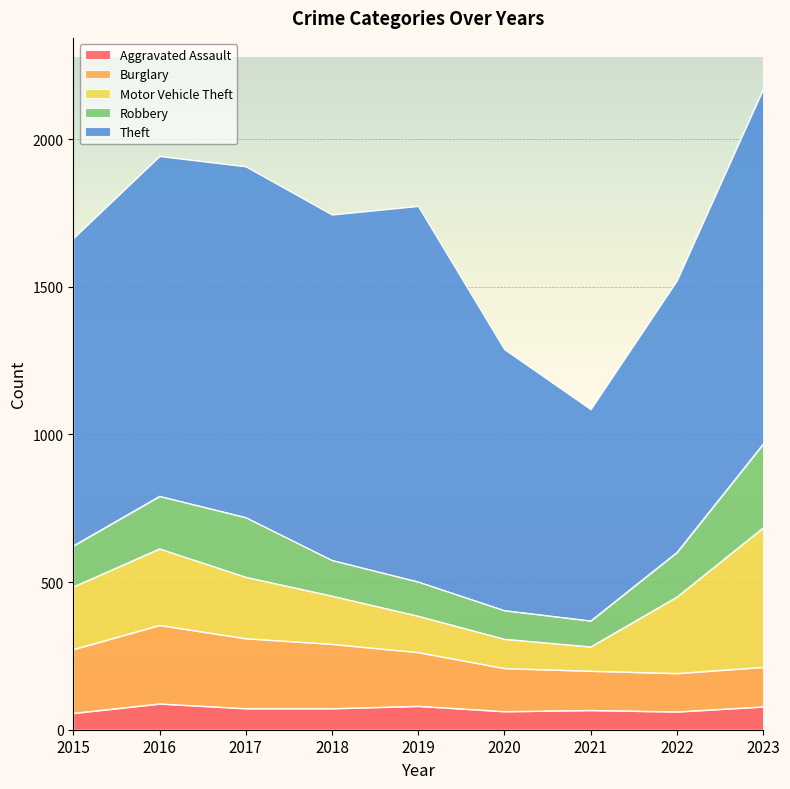

What is the value of the Robbery point at the 3rd from the left?

202